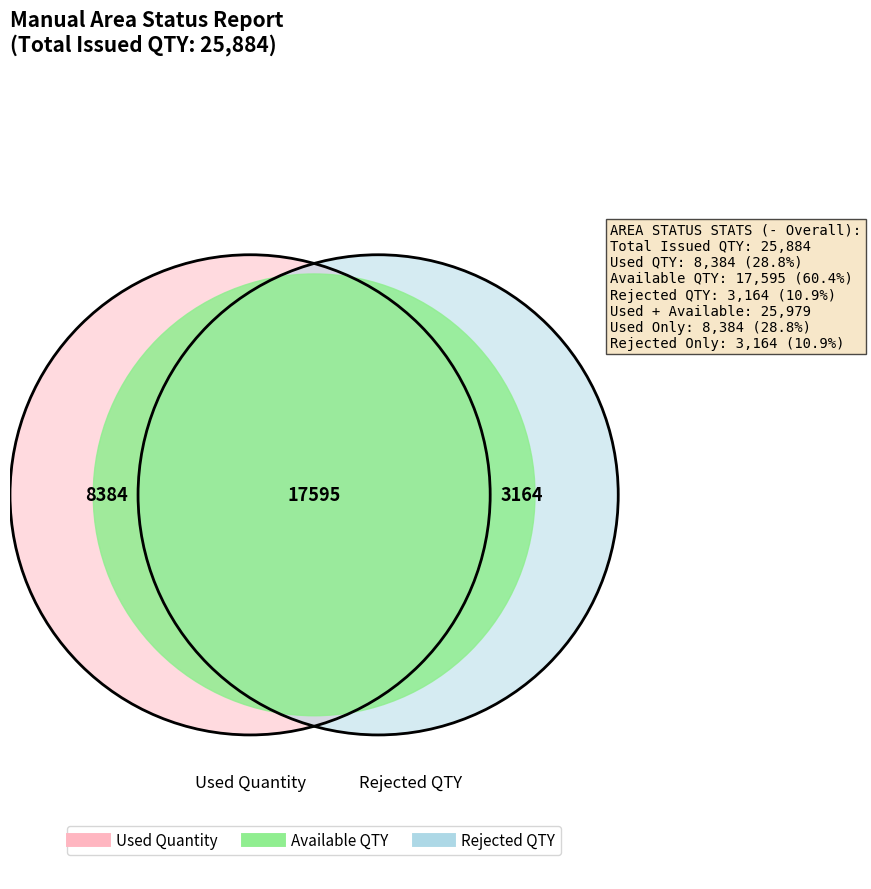

True or false: 4G0300713 accounts for 11% of the total.

False